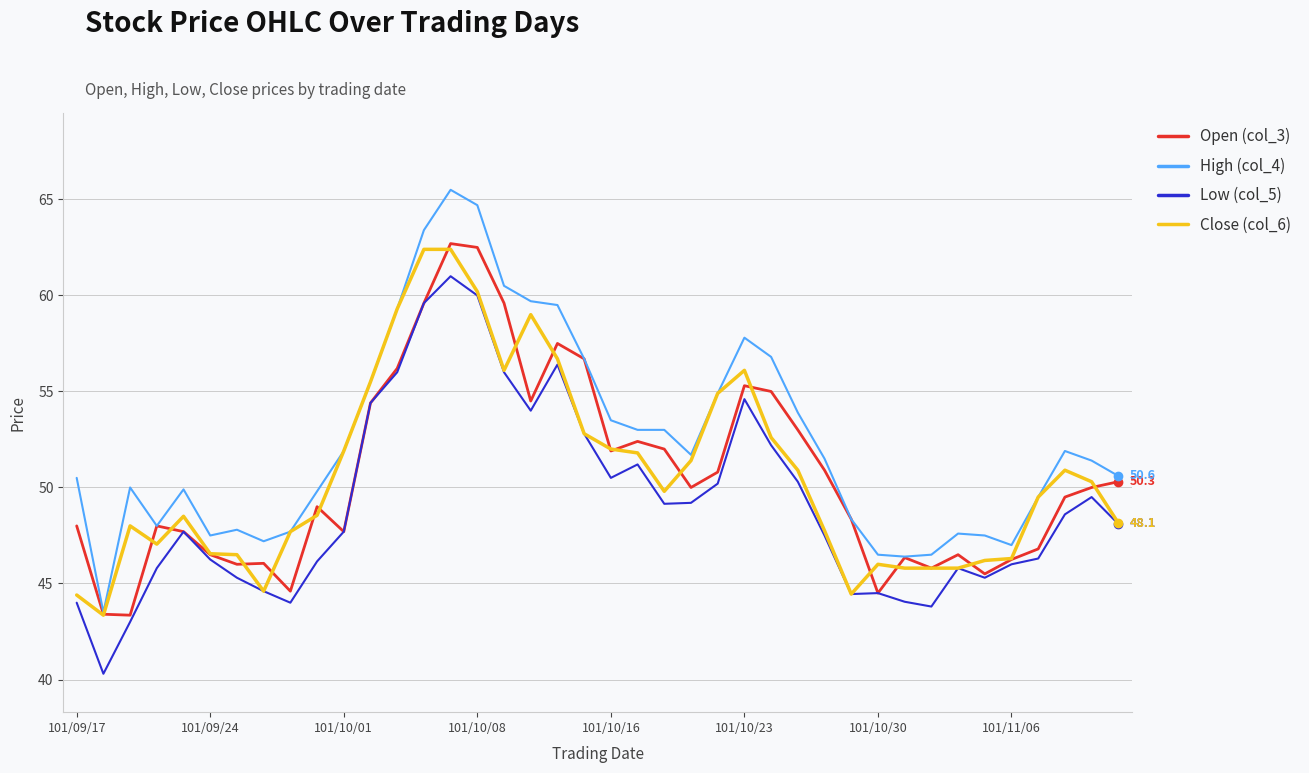

List the series in order of their peak value, lowest first.

Low (col_5), Close (col_6), Open (col_3), High (col_4)